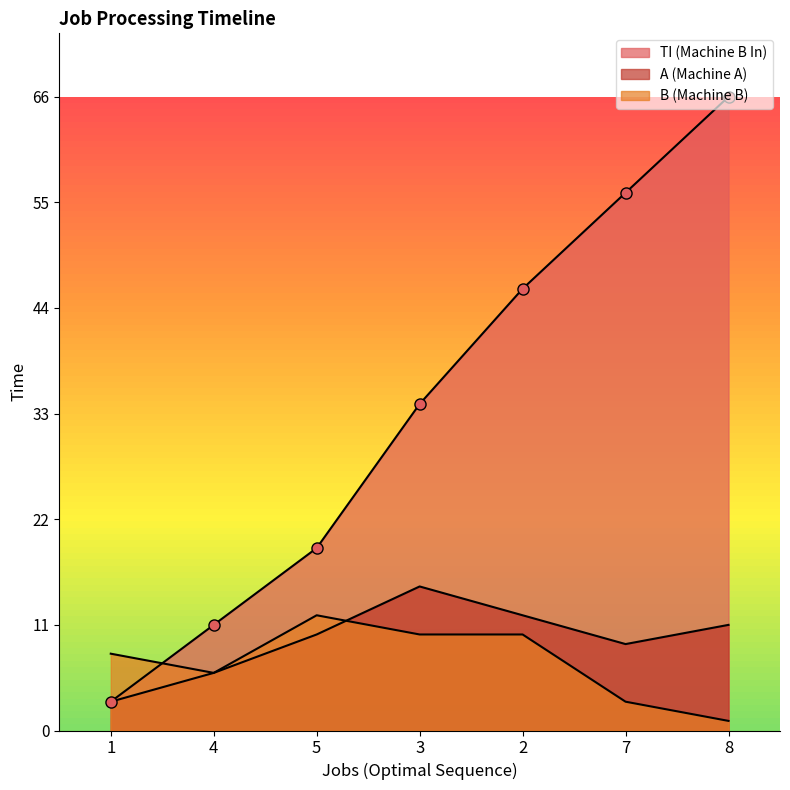

True or false: TI (Machine B In) and A (Machine A) cross at least once.

False